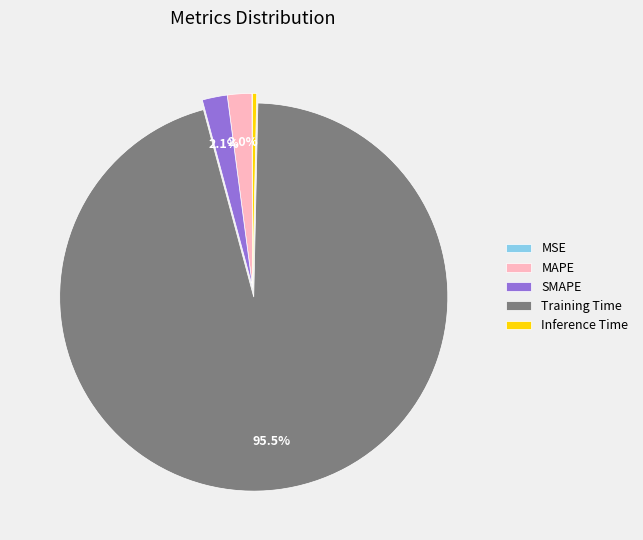

To the nearest percent, what is the combined percentage of SMAPE and Inference Time?

2%